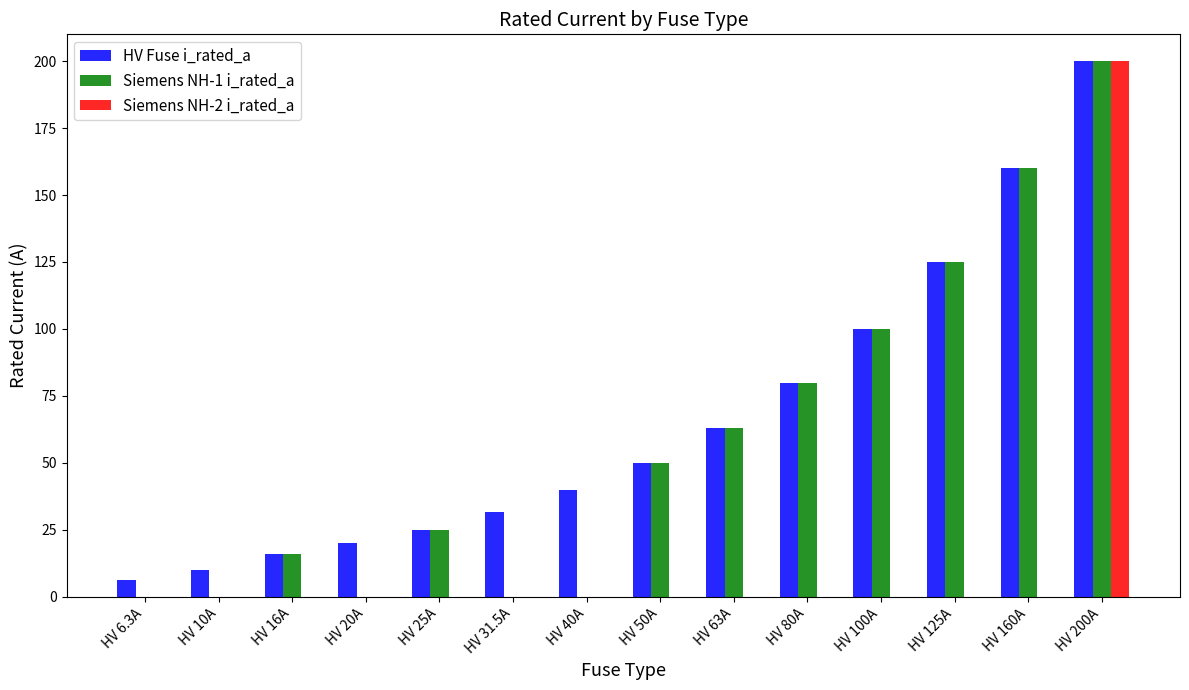

What is the sum of the HV Fuse i_rated_a values at HV 200A and HV 25A?

225.0